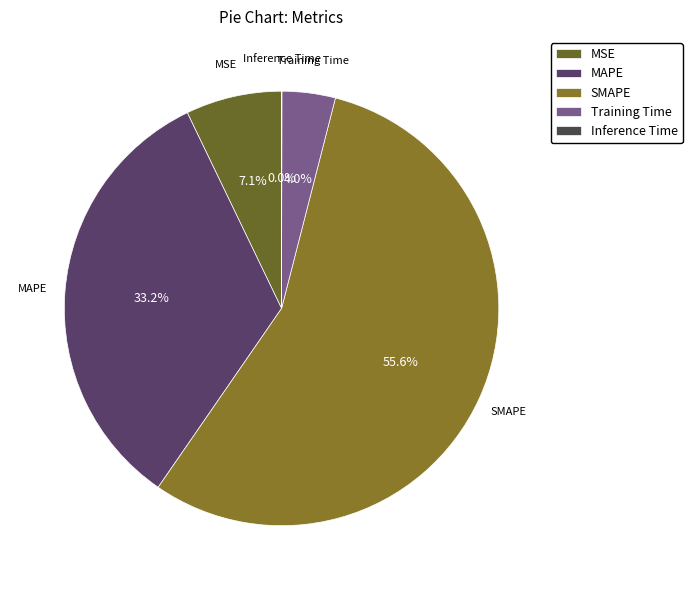

What percentage is the MAPE slice, to the nearest percent?

33%